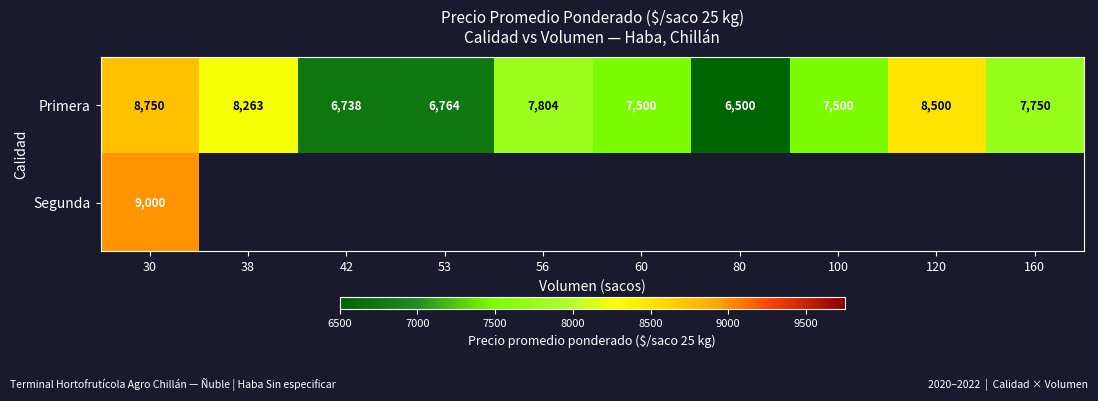

What is the sum of the Primera values at 120 and 53?

15264